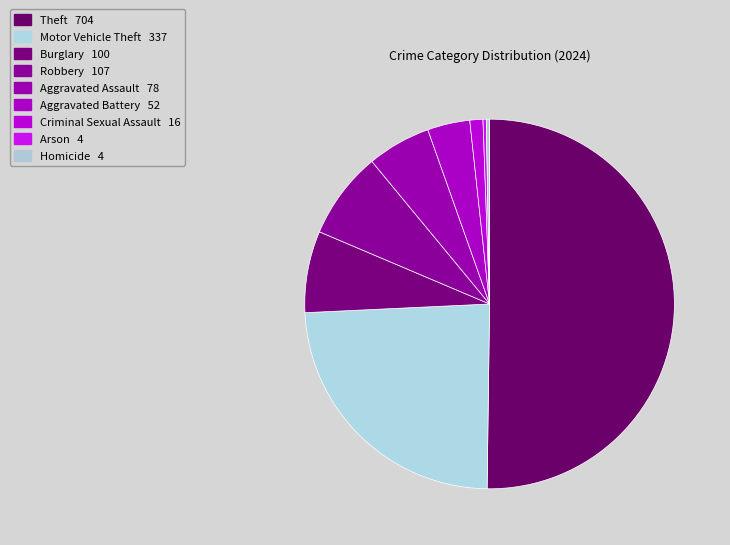

Count the number of slices in the pie.

9